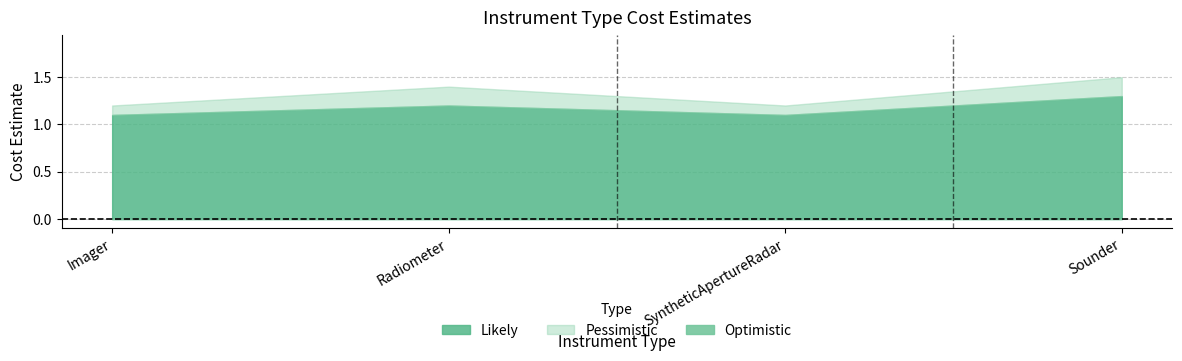

Which series has the widest spread of values?

Pessimistic